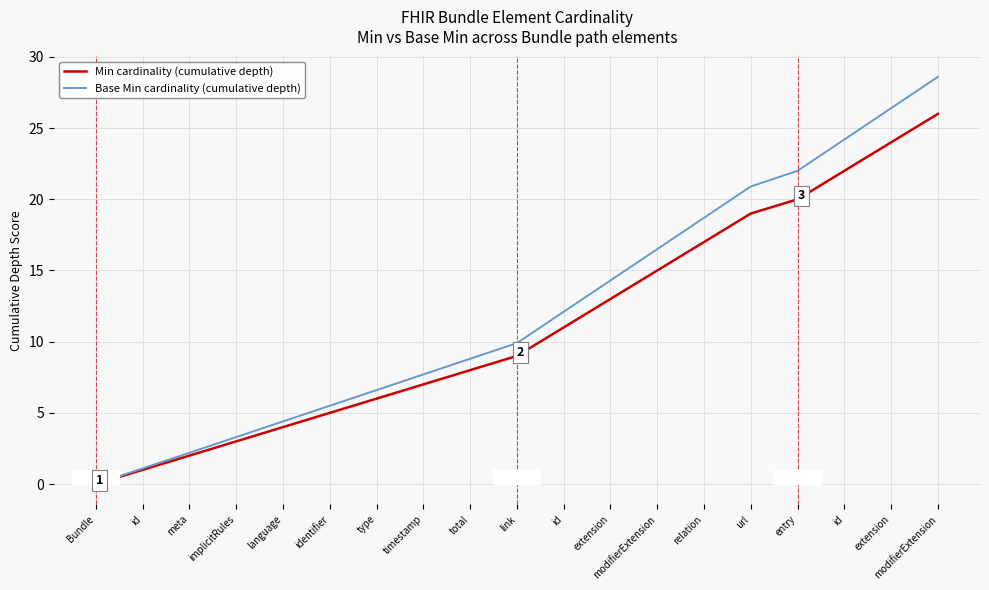

What are all the series names shown in the legend?

Min cardinality (cumulative depth), Base Min cardinality (cumulative depth)